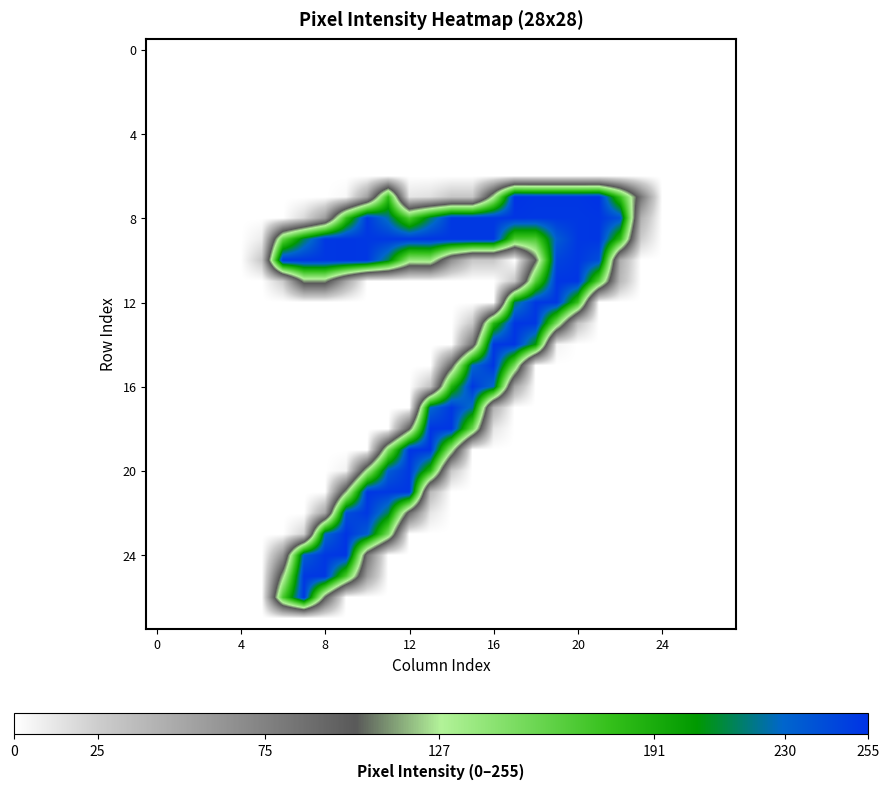

At how many categories does at least one series exceed 156?

17